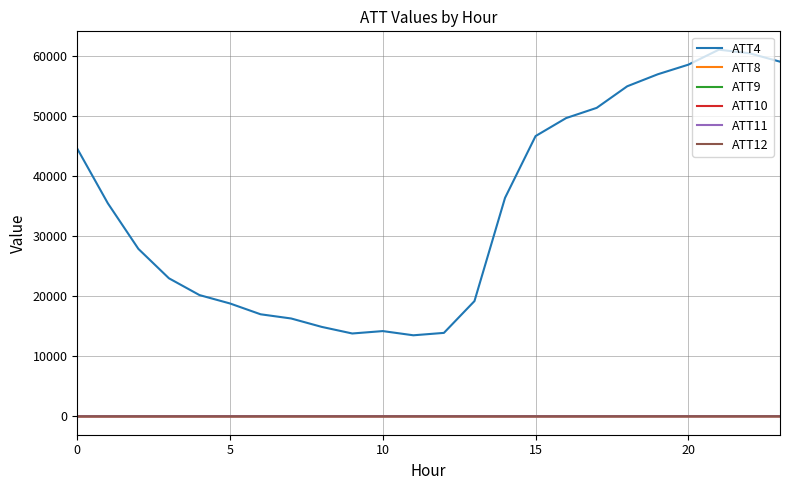

Which series has the widest spread of values?

ATT4